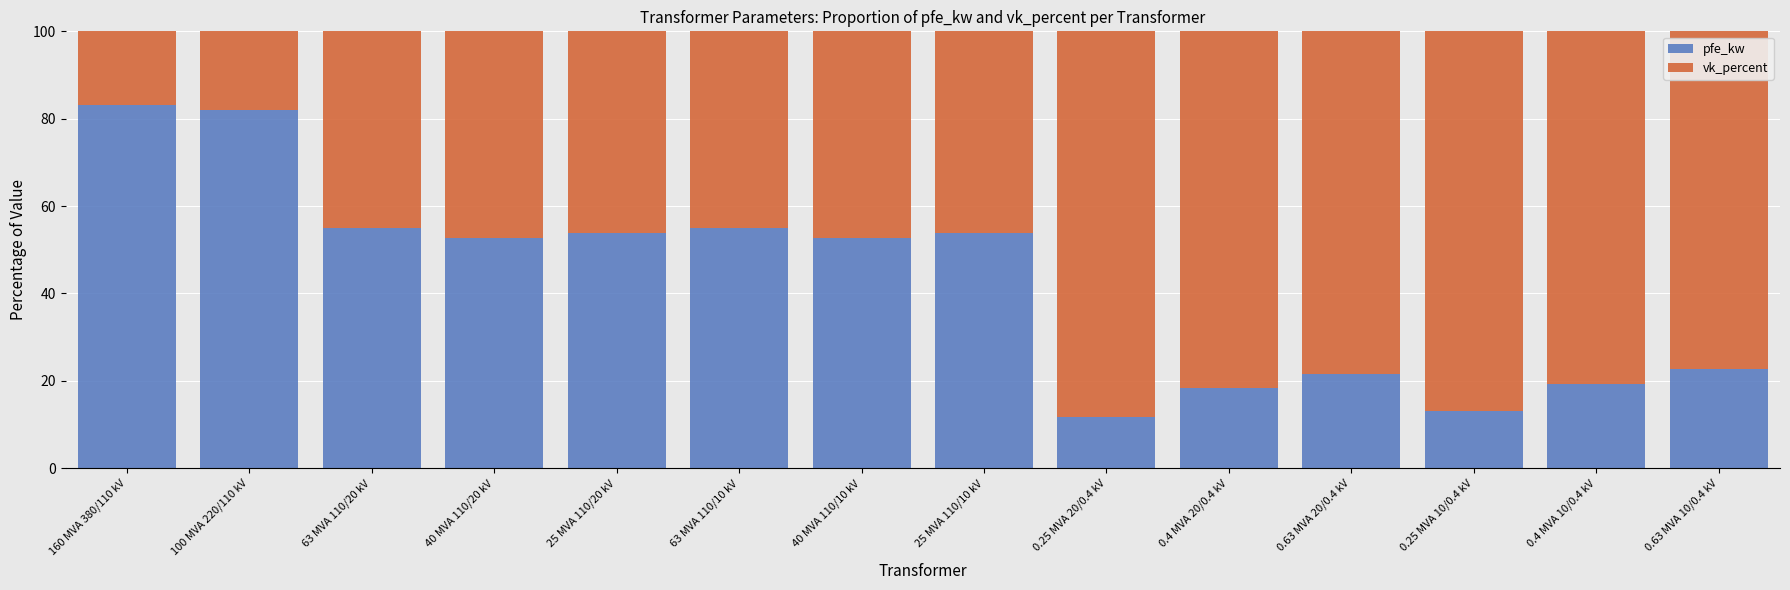

How many distinct data groups are displayed?

2